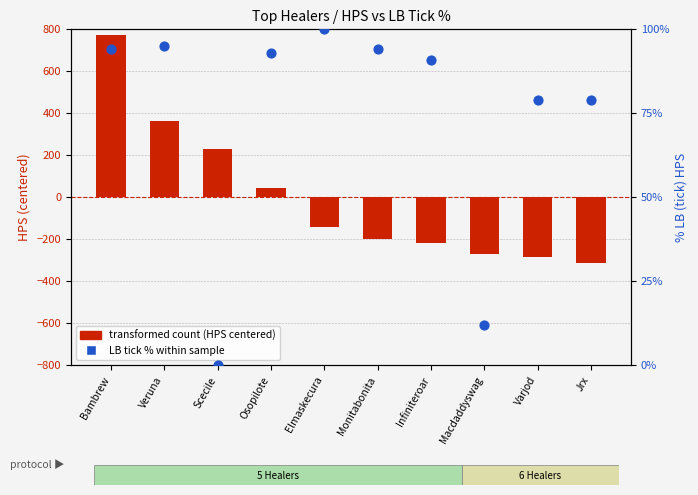

At which category is the sum across all series the highest?

Bambrew